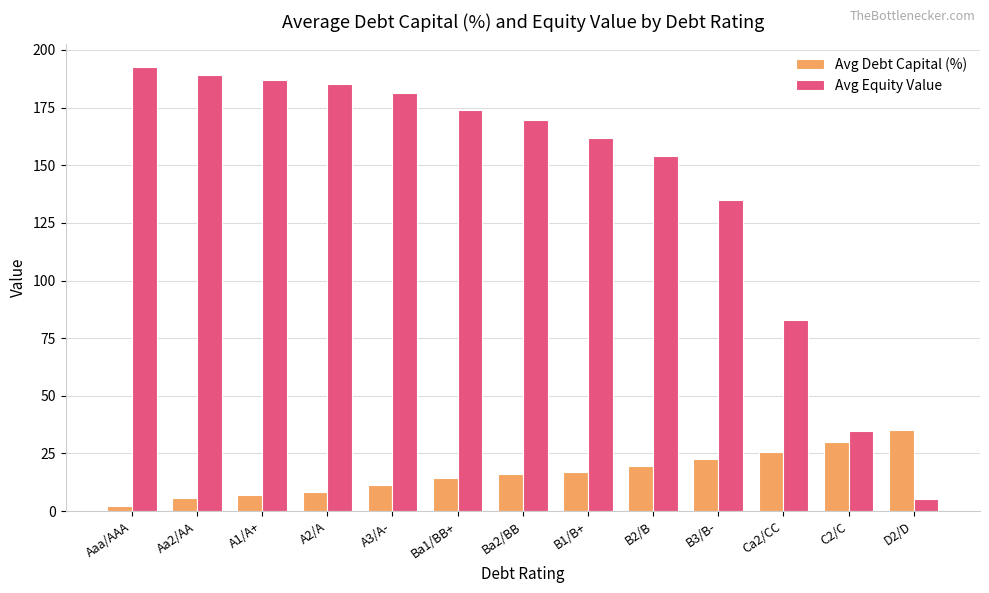

Is it true that Avg Debt Capital (%) equals 17.0 at B1/B+?

True